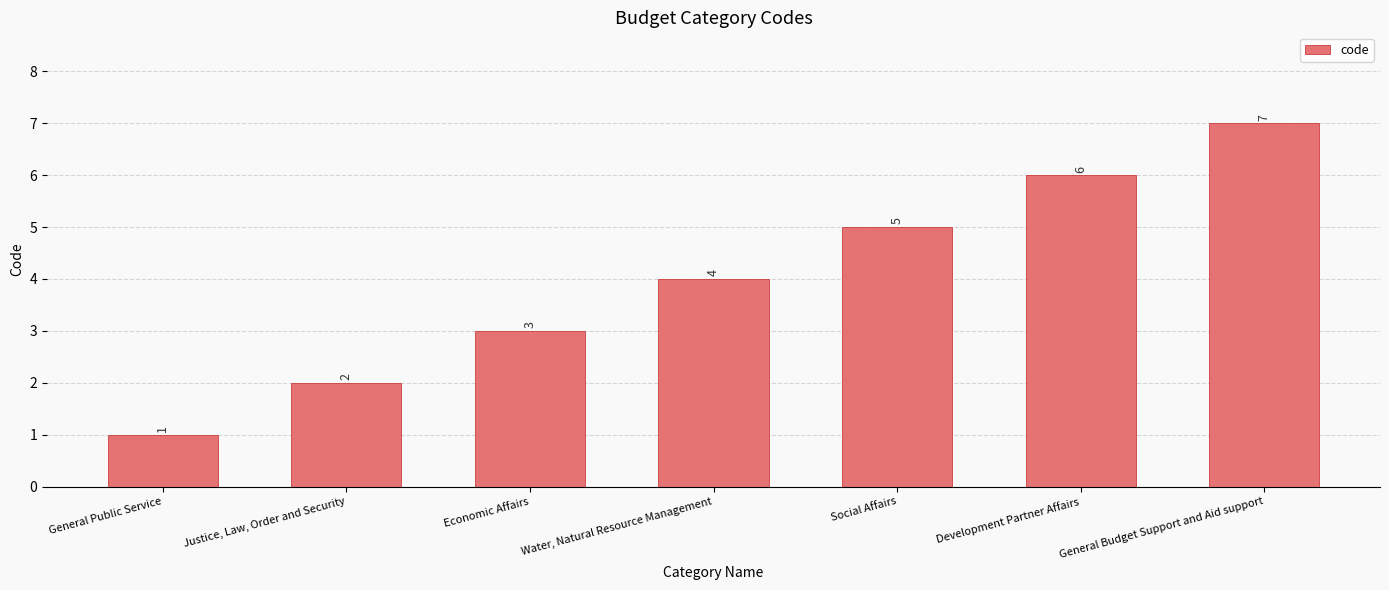

The value at Water, Natural Resource Management is 4. True or false?

True